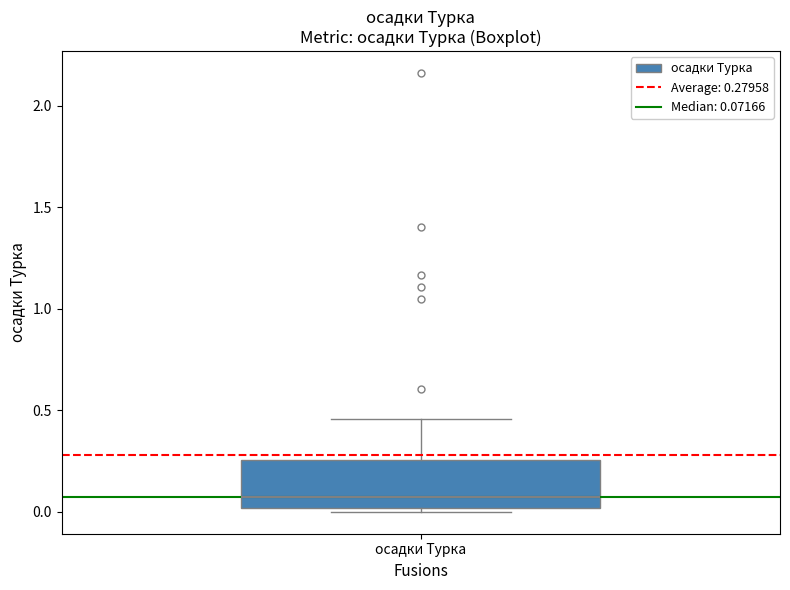

Transcribe this box plot: give where the median line is, the range the box spans, and where the two whiskers end, as read against the y-axis. The values are not printed on the chart, so give them approximately, as read against the axis.

median 0.05, box 0.00 to 0.25, whiskers 0.00 (just below the box's lower edge) to 0.45